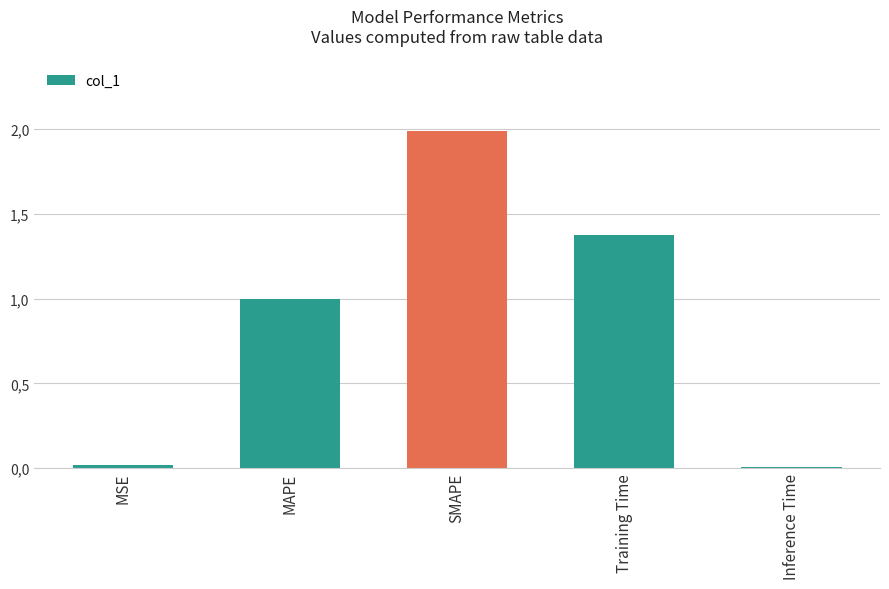

Between Training Time and Inference Time, which is larger?

Training Time